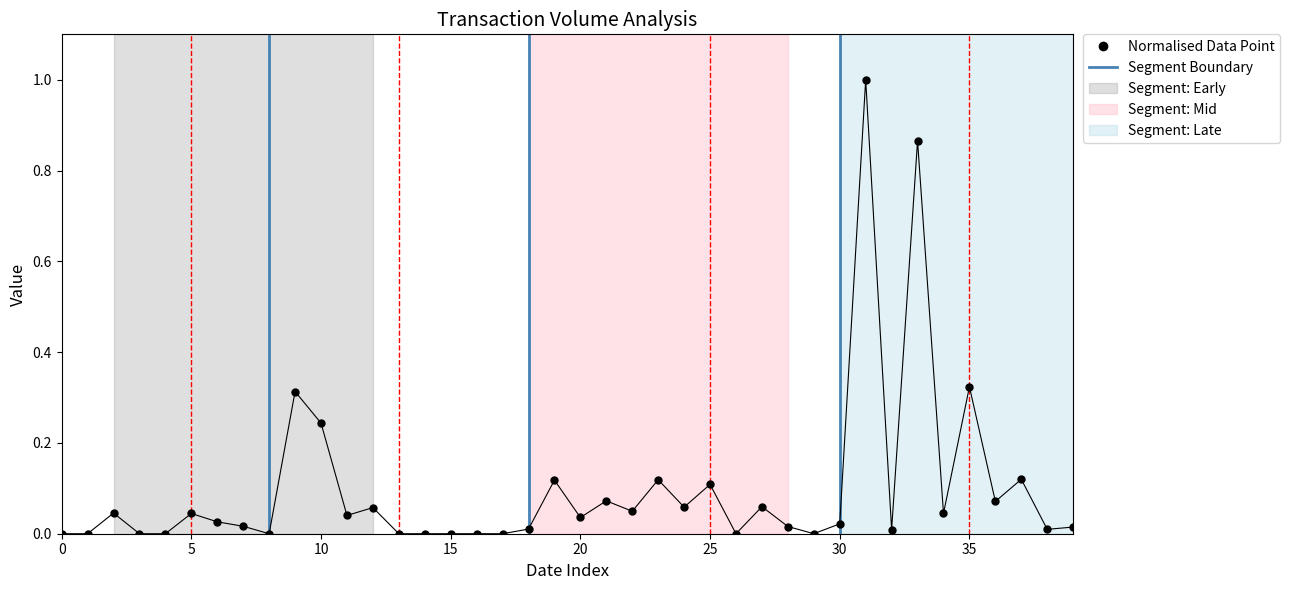

True or false: there are more than 1 points higher than both neighbors.

True